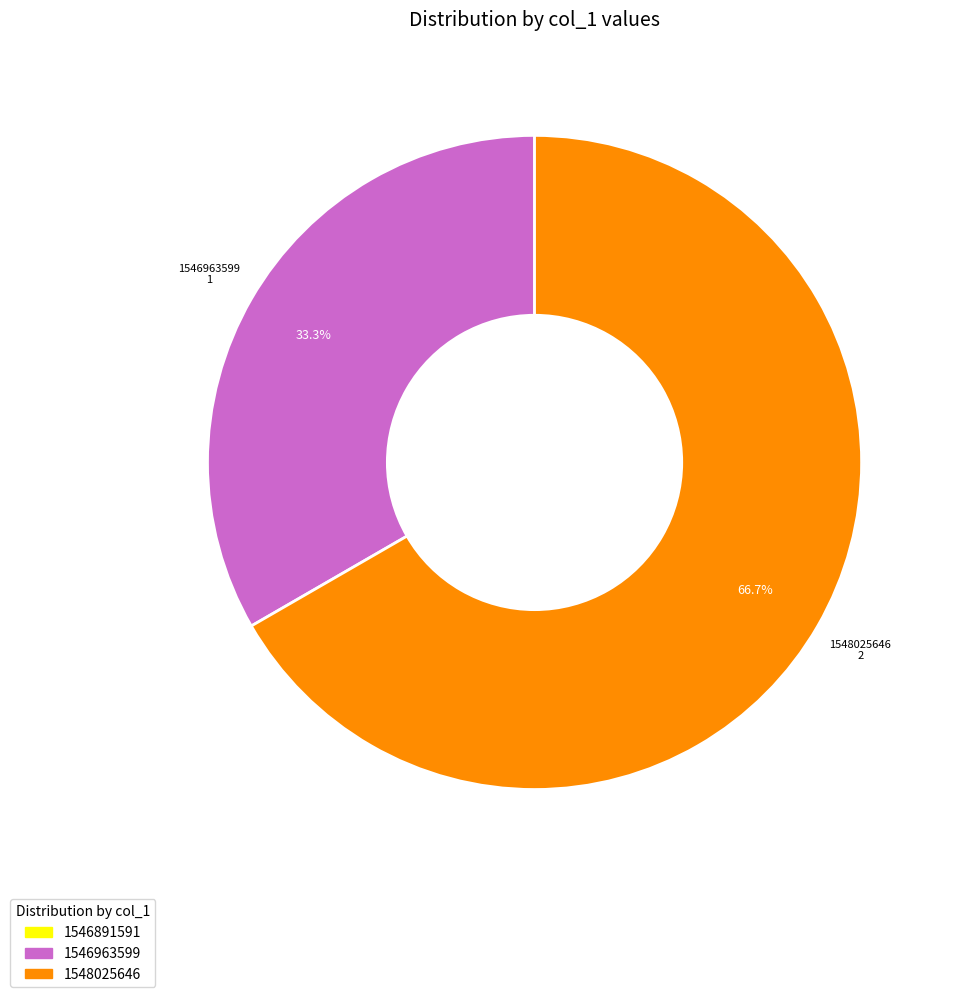

Between 1546963599 and 1548025646, which is larger?

1548025646